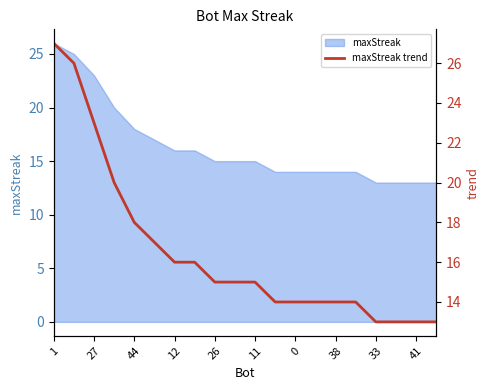

True or false: maxStreak has a value of 14 at 38.

True